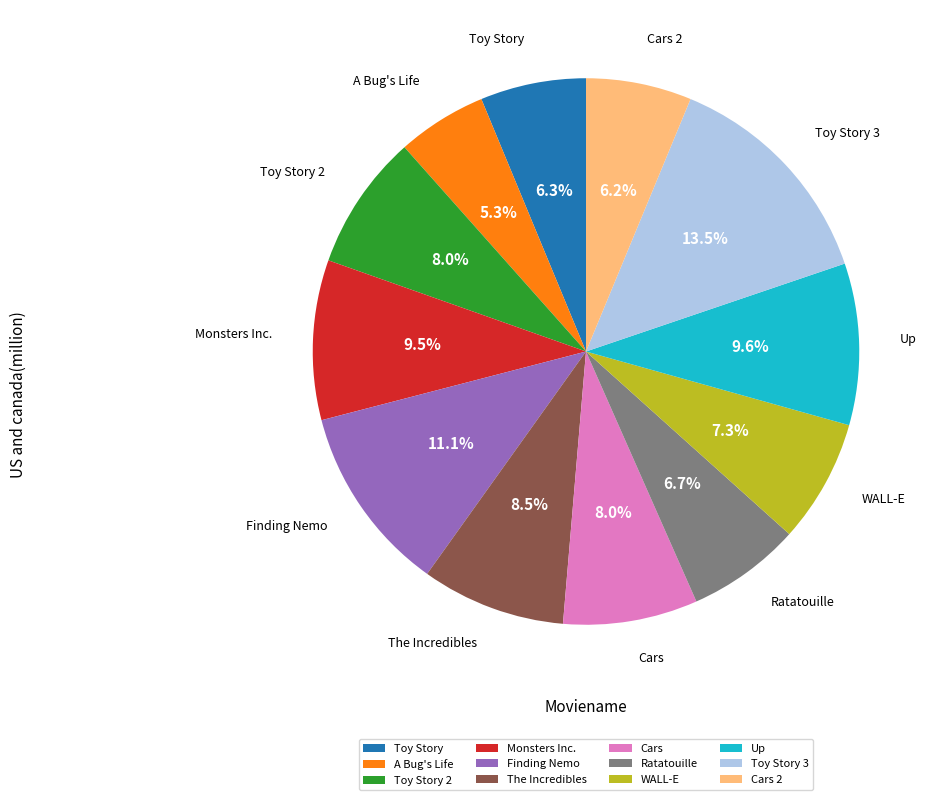

What percentage do Cars and A Bug's Life together represent?

13.3%